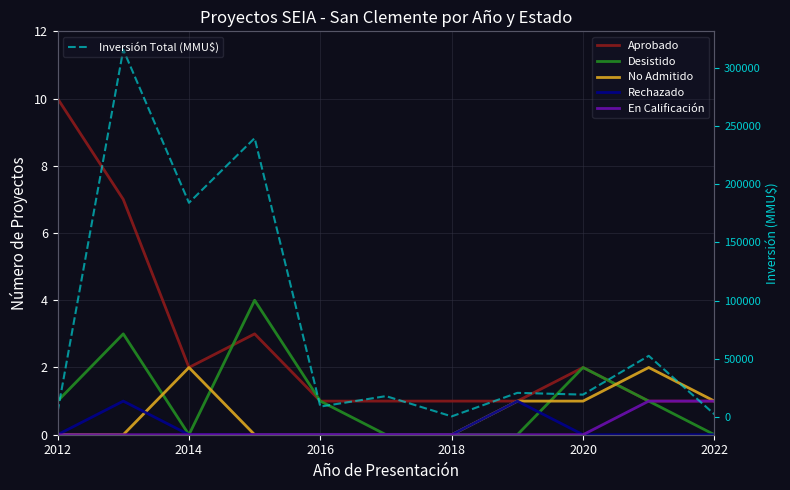

True or false: Desistido has more than 2 interior local peaks.

True